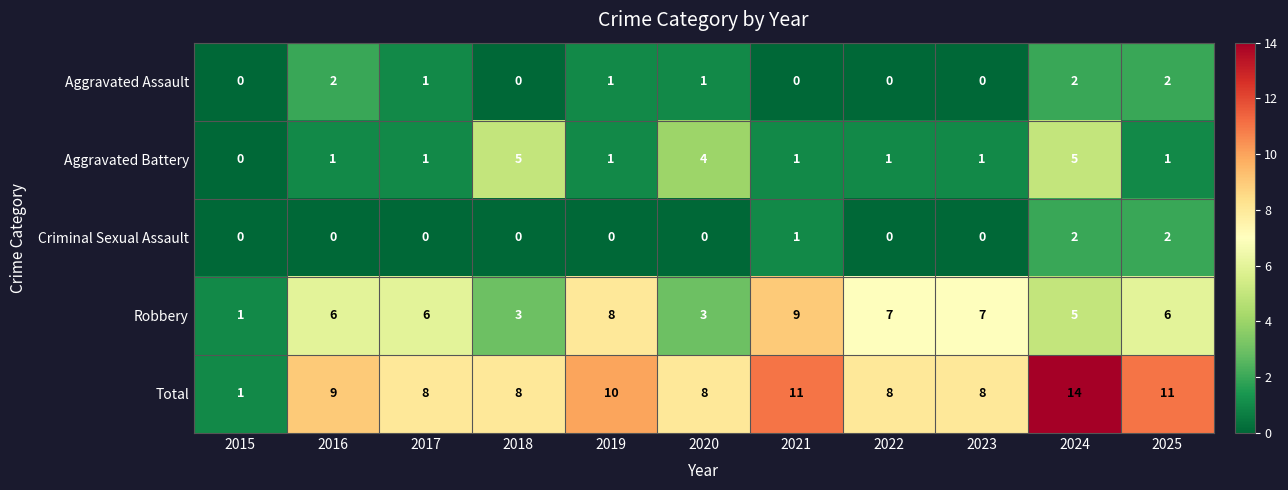

The value of Total at 2022 is 2. True or false?

False